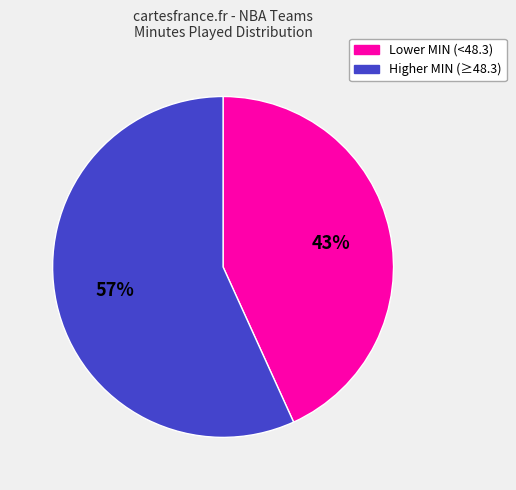

Between Lower MIN (<48.3) and Higher MIN (≥48.3), which is larger?

Higher MIN (≥48.3)